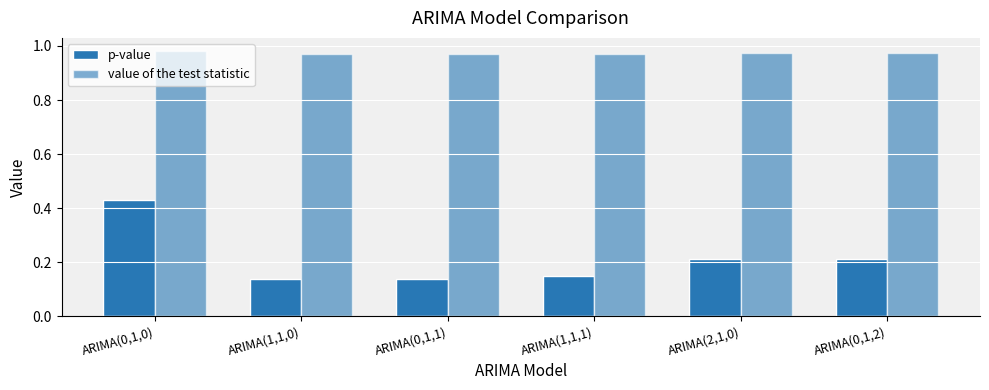

Does the chart contain any negative values?

No